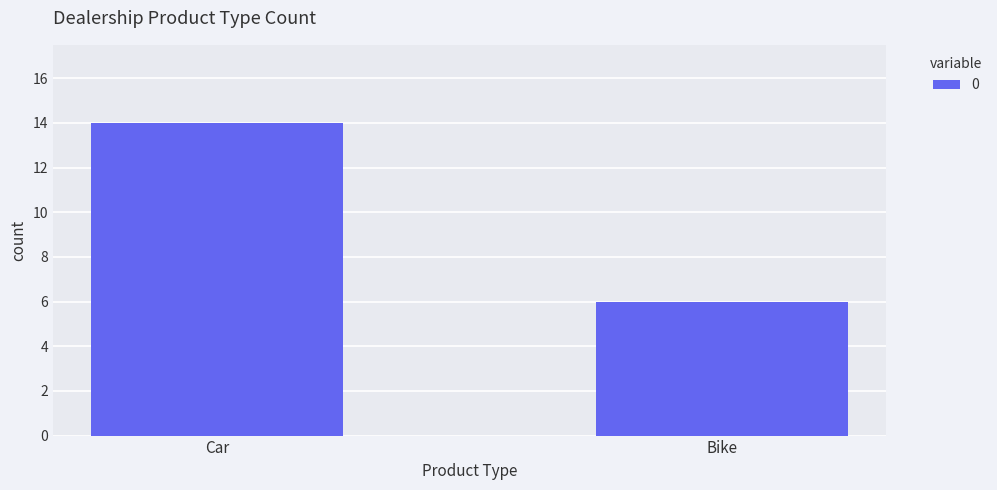

What is the sum of all values?

20